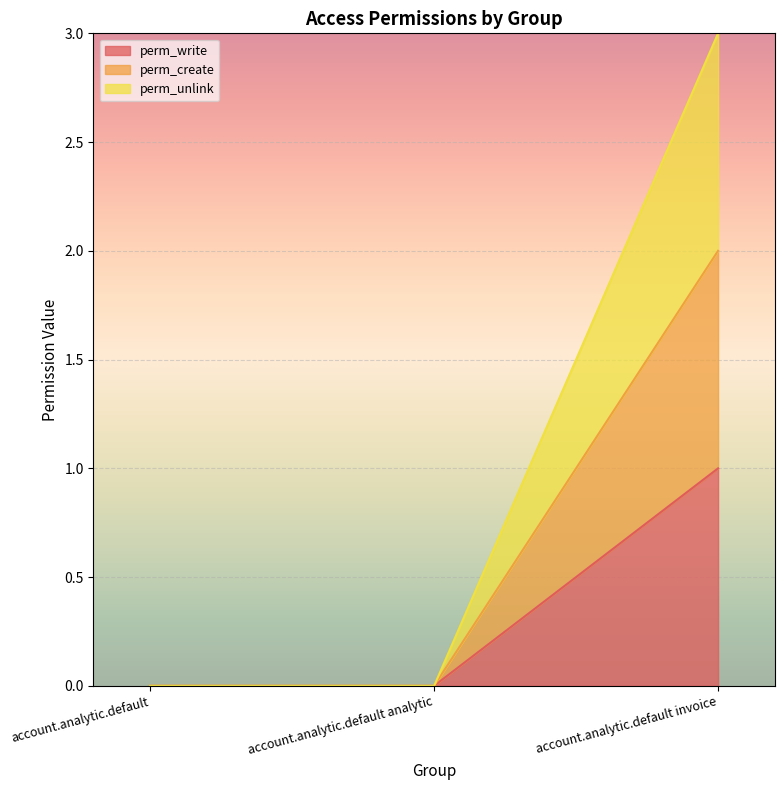

How many lines are shown in the chart?

3